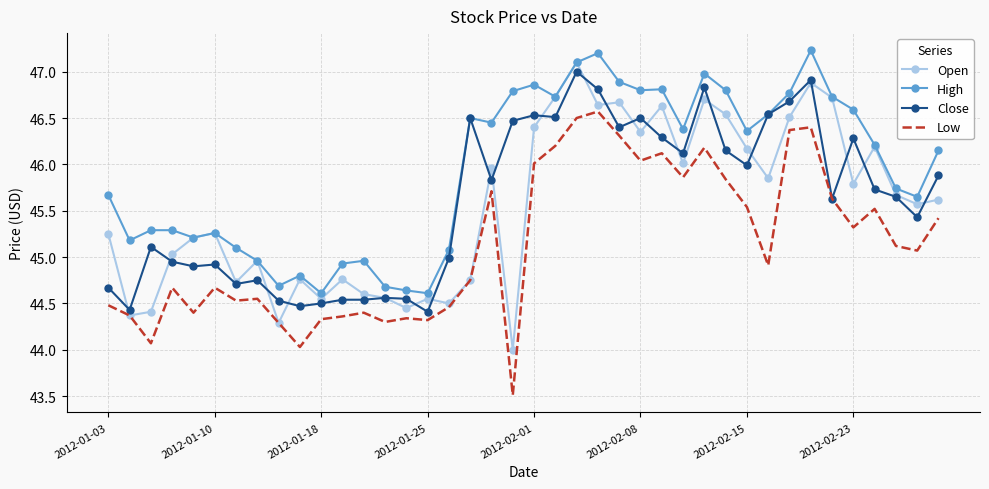

True or false: High and Low cross at least once.

False